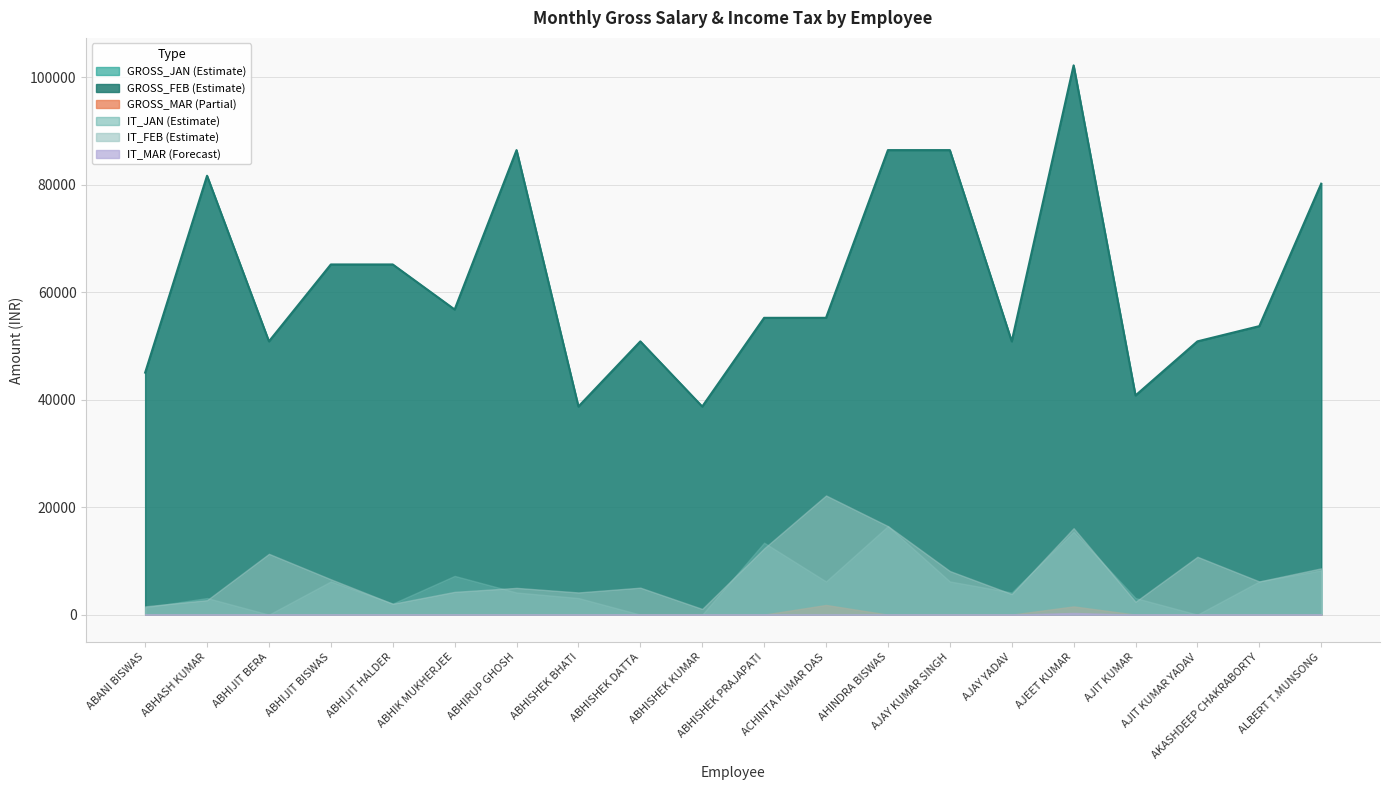

True or false: IT_FEB and IT_MAR cross at least once.

False